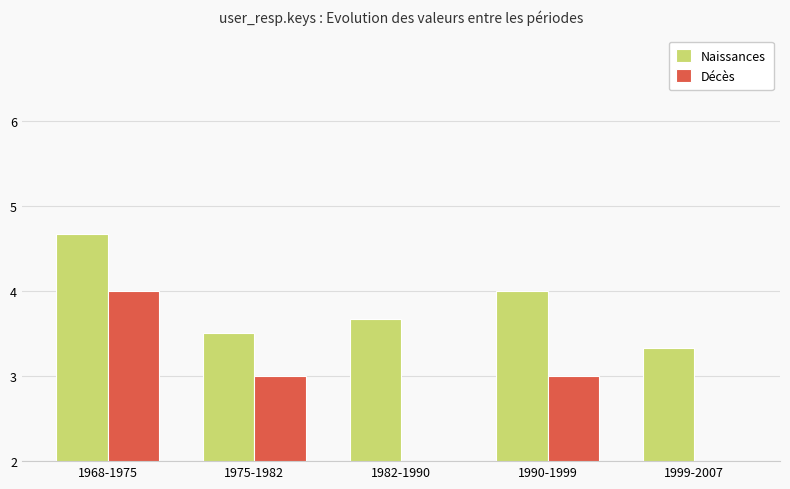

The Décès series shows 5.7 at 1968-1975. True or false?

False